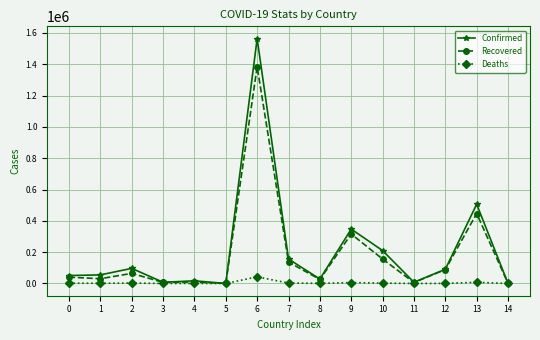

What is the greatest value displayed?

1563865